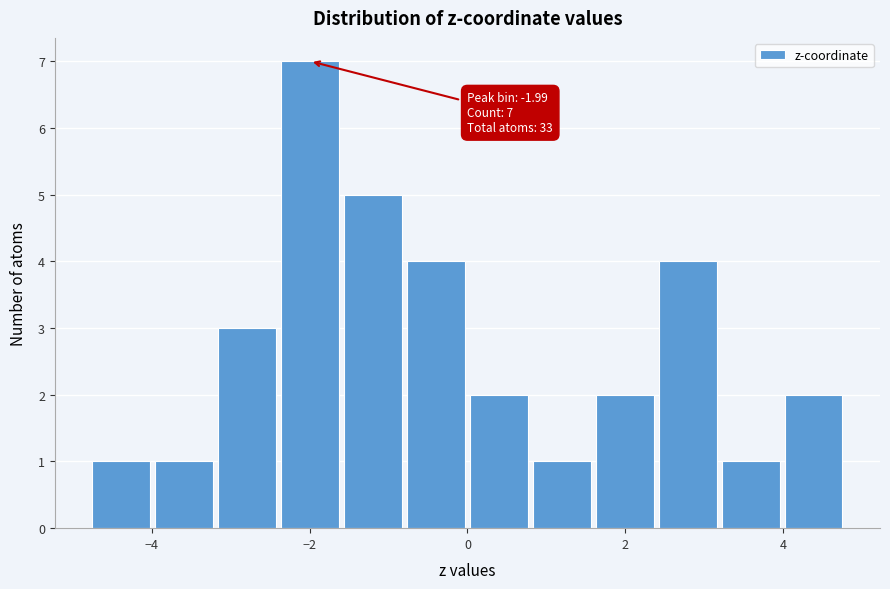

Around what value on the x-axis is the tallest bar? Give the approximate position of its centre, as read against the axis.

-2.0